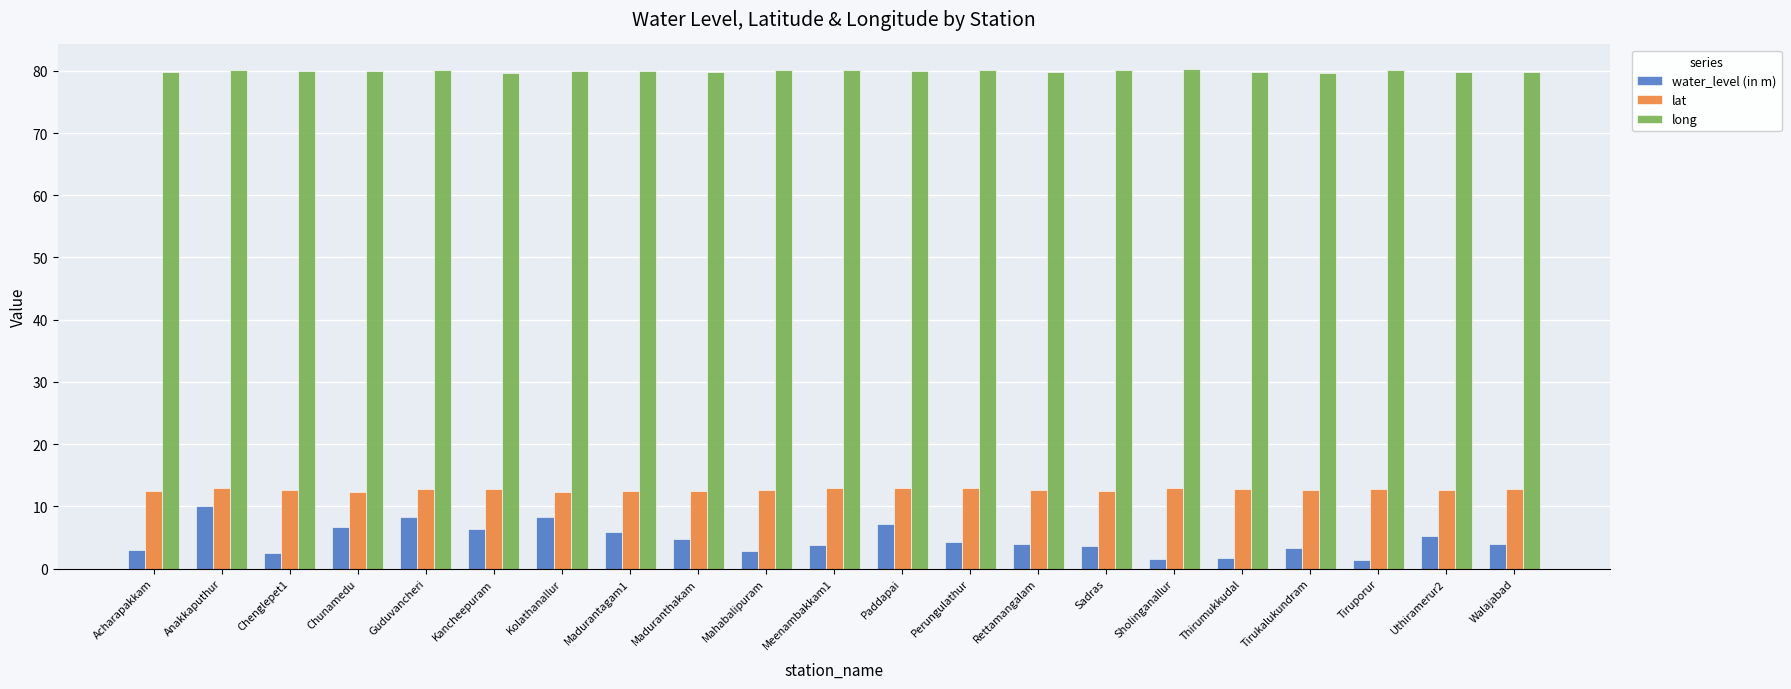

Which series has the largest range (max minus min)?

water_level (in m)